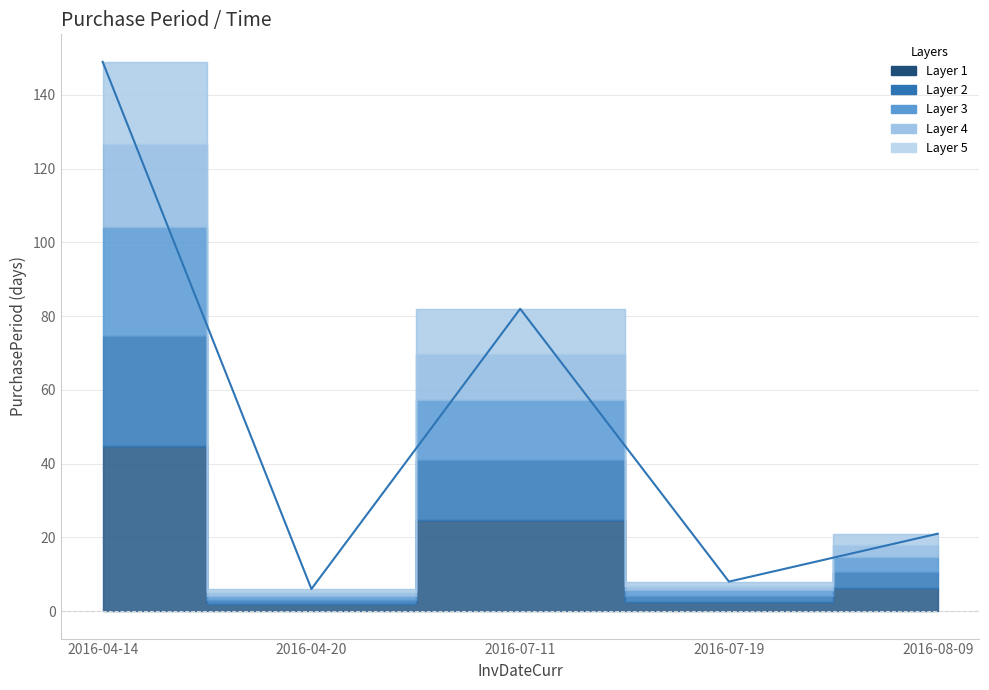

What is the difference between the values at 2016-04-20 and 2016-04-14?

143